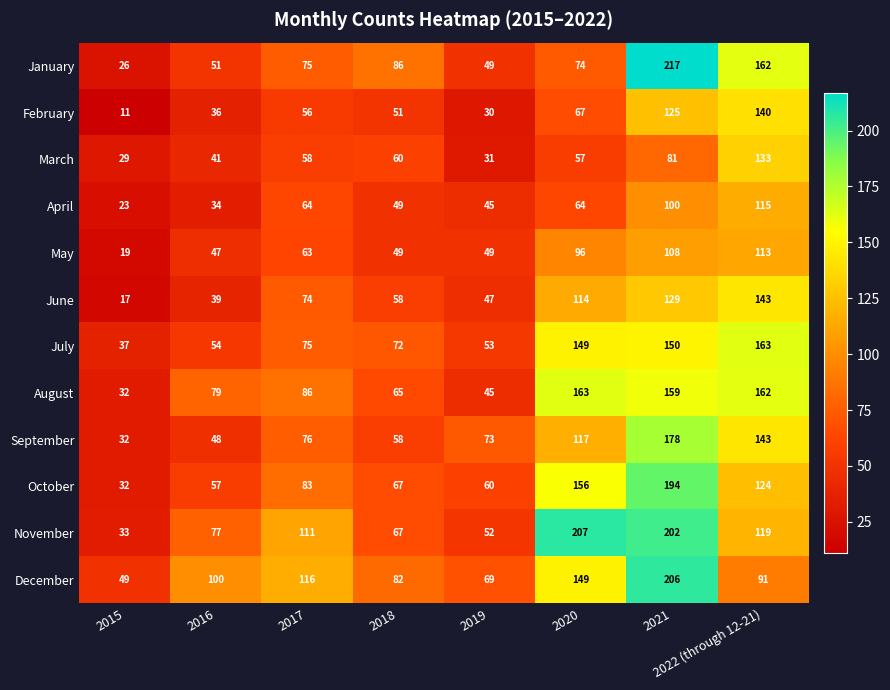

Between 2016 and 2022 (through 12-21), which series saw the biggest shift?

January